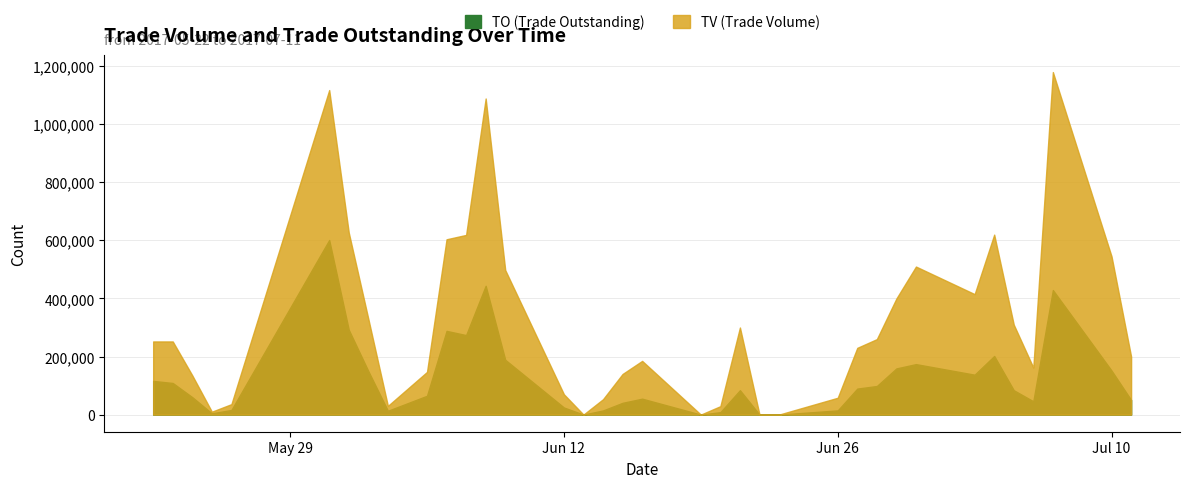

What is the sum of the TV values at 2017-06-09 and 2017-07-11?

698000